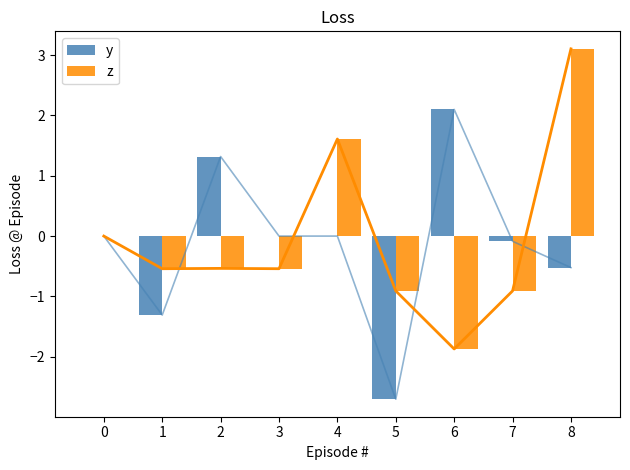

How many groups of bars are there?

9